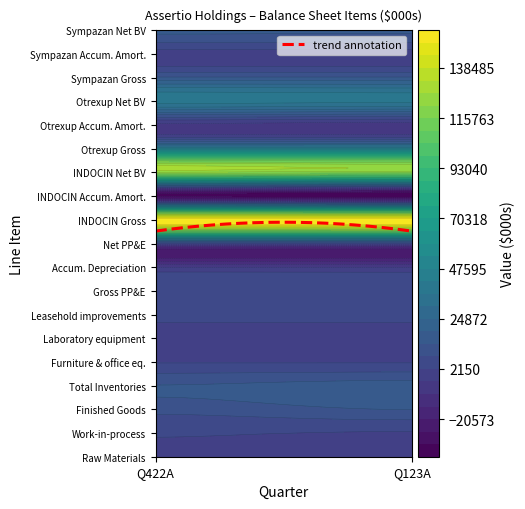

Which category has the lowest value across all series?

Q123A